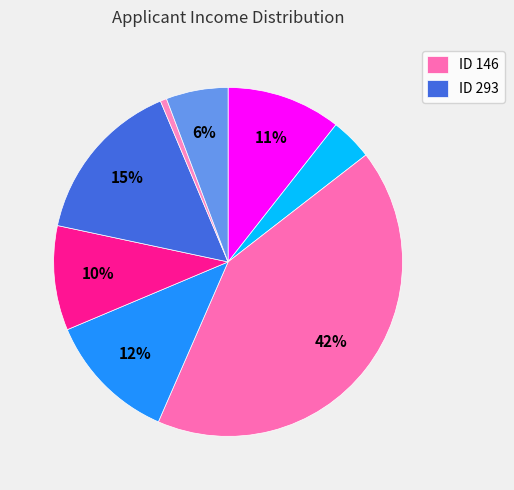

How many slices are in this pie chart?

8